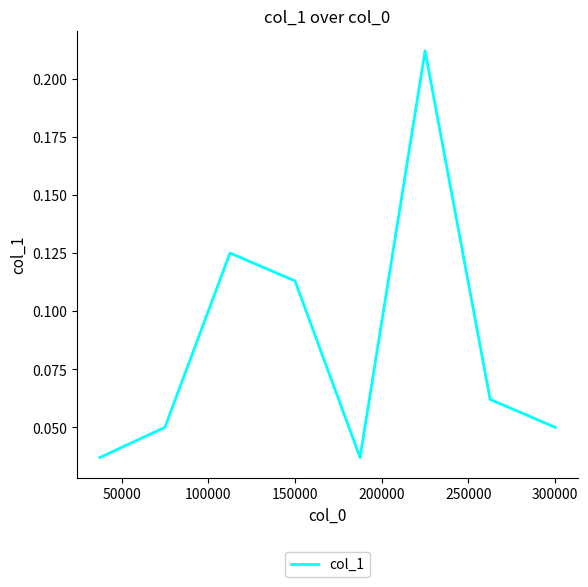

True or false: the data has more than 2 interior local peaks.

False